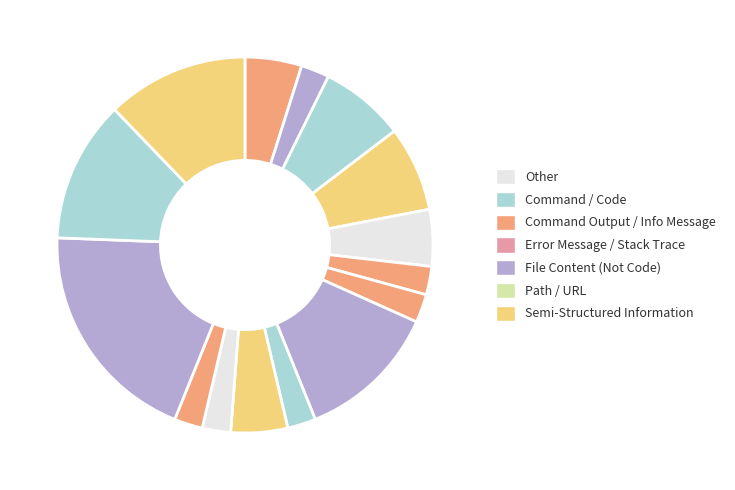

Count the number of slices in the pie.

15